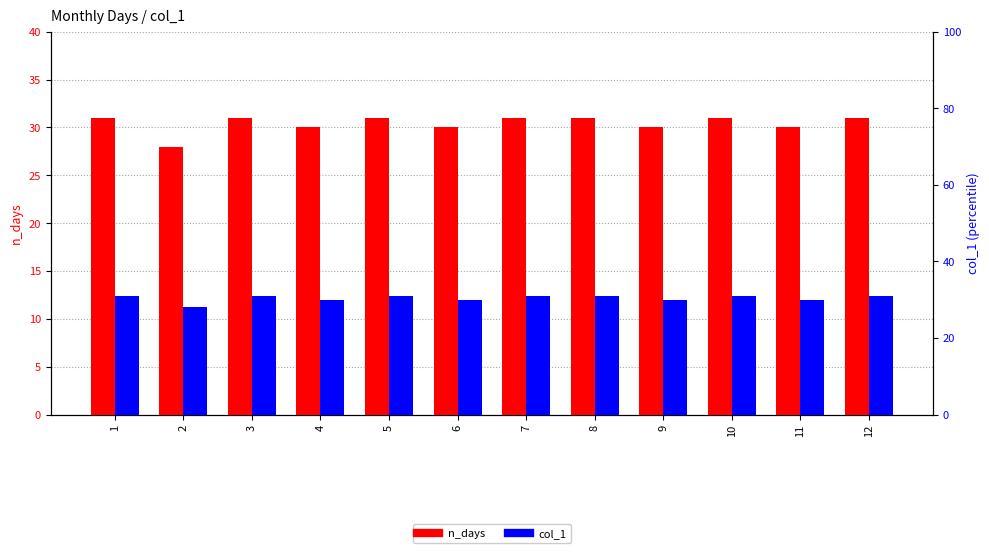

What is the average value of the col_1 series?

30